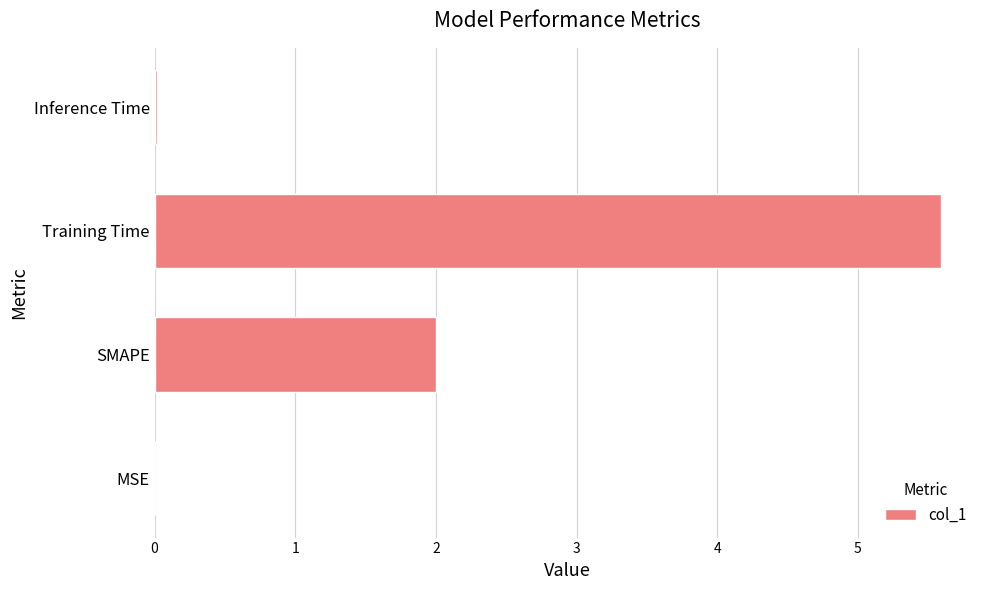

What is the sum of all values?

7.6